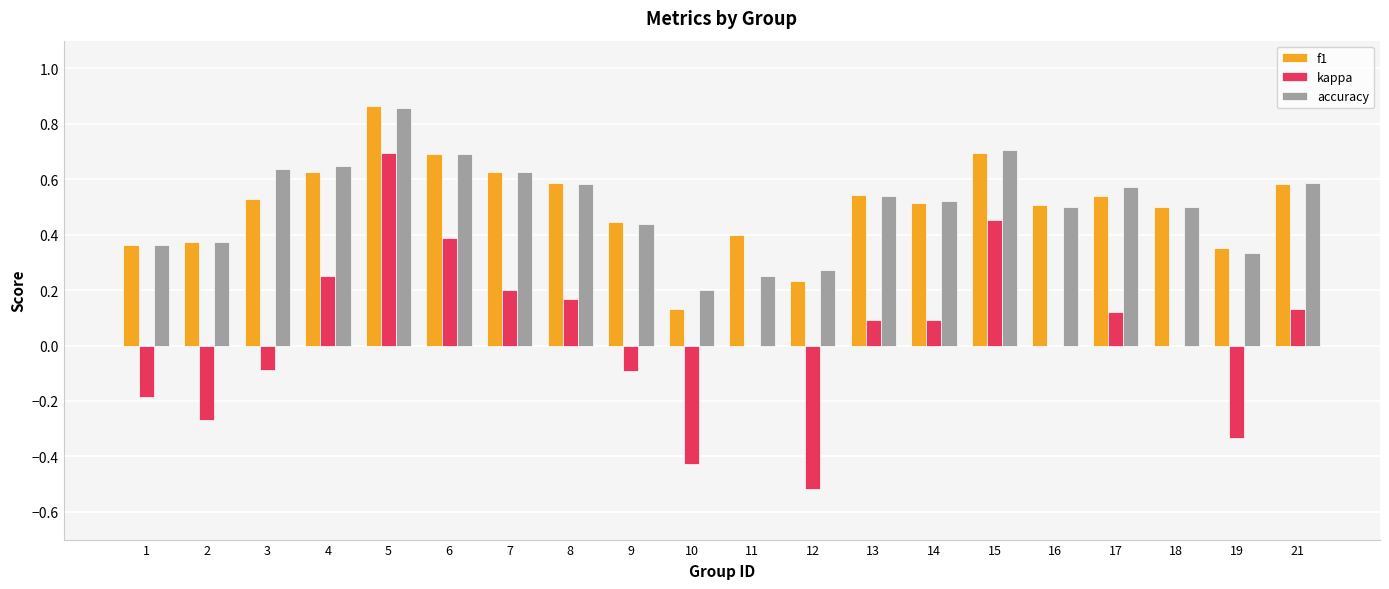

What is the total value across all series at 18?

1.0